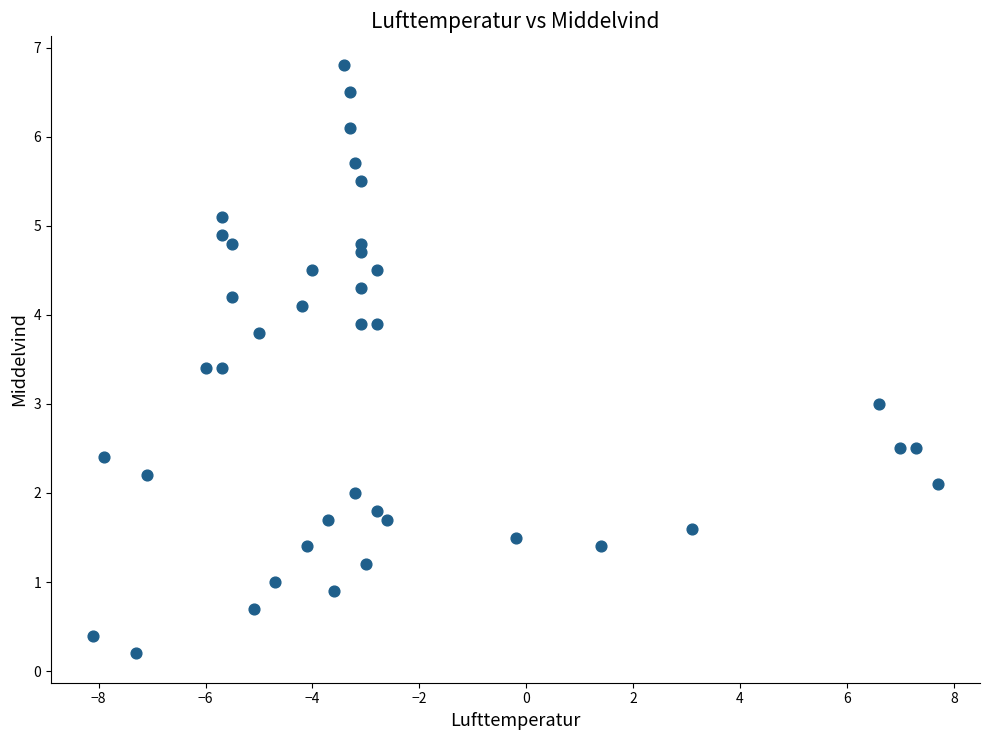

What is the range of X values (max minus min)?

15.8